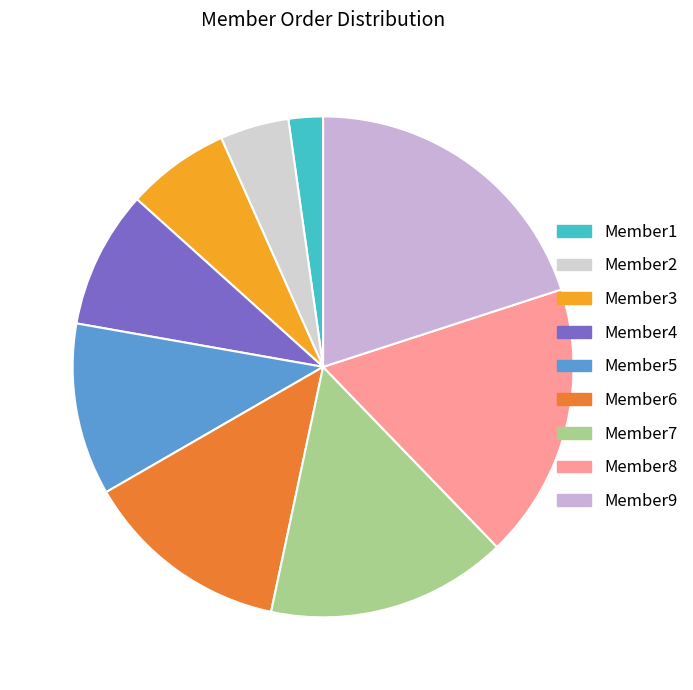

To the nearest percent, what portion does Member7 represent?

16%